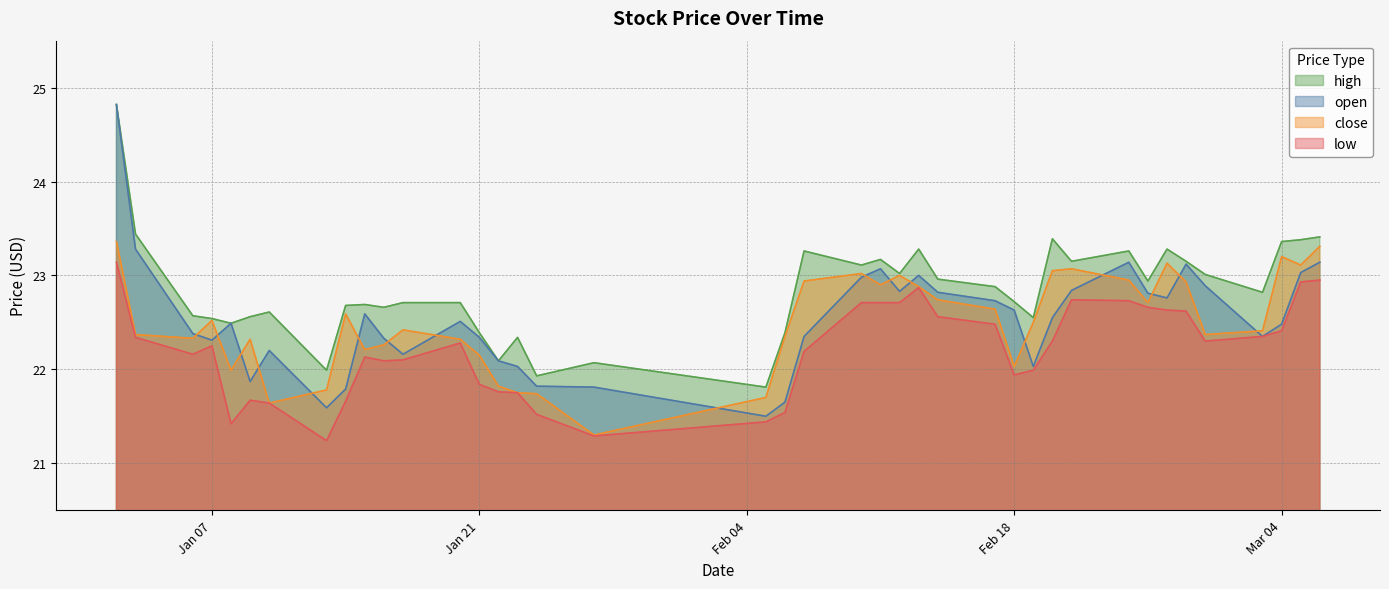

At how many categories does at least one series exceed 24?

1